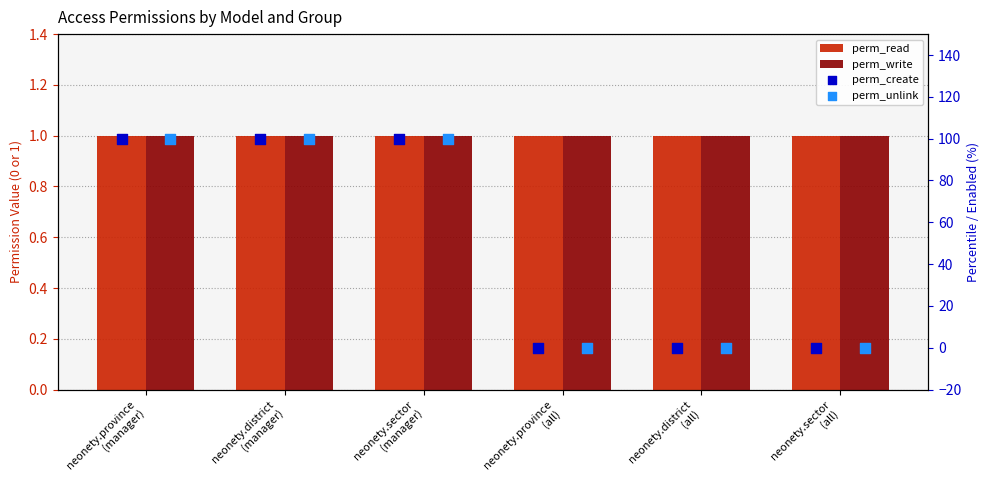

Which series reaches the minimum Y coordinate?

perm_create